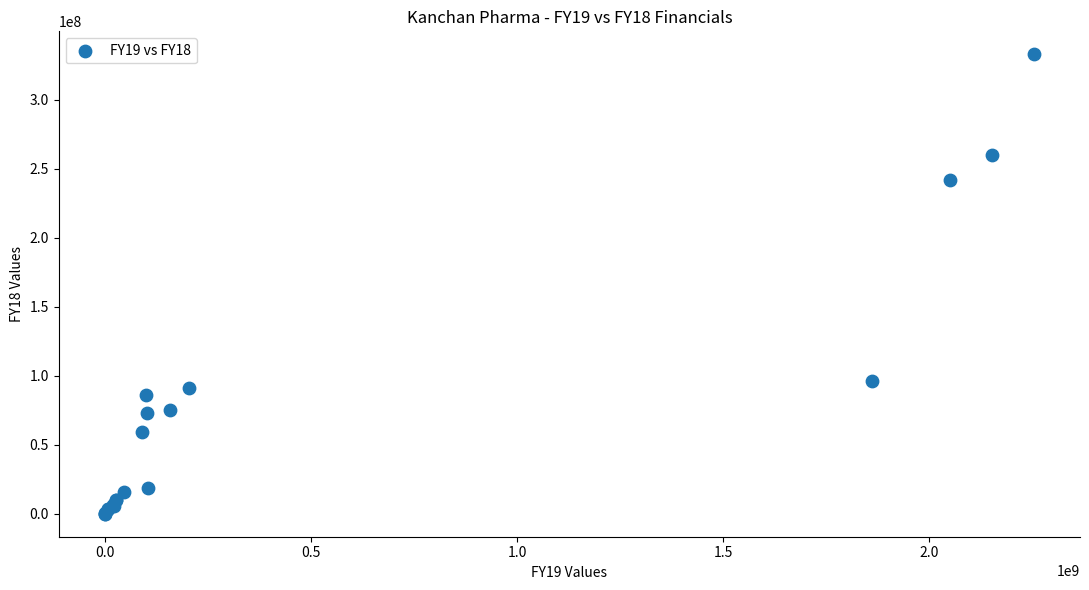

What Y value in the scatter plot is closest to 166492049?

96312196